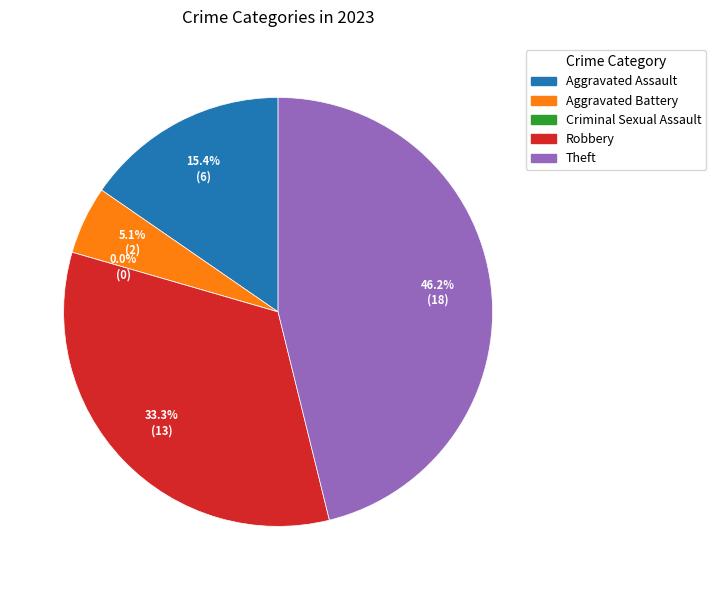

To the nearest percent, what percentage of the pie is Aggravated Assault?

15%